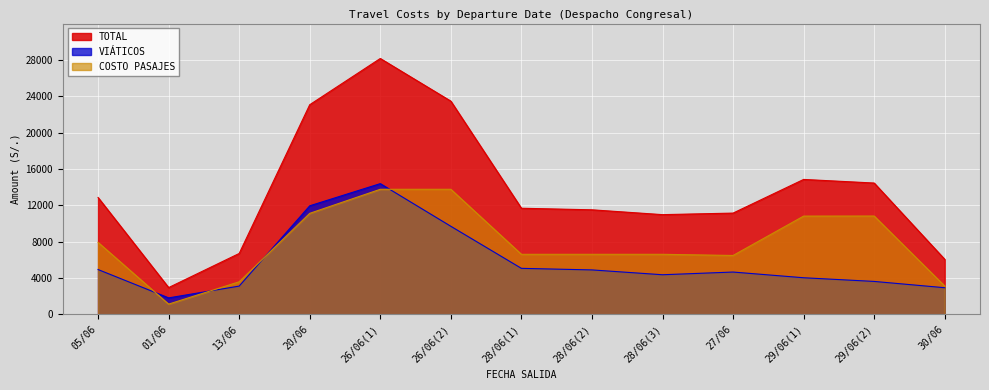

Is it true that COSTO PASAJES equals 4609.3 at 28/06(2)?

False